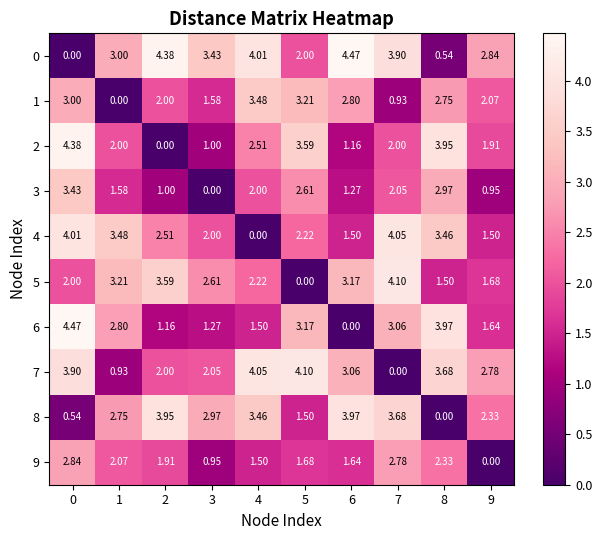

Is the value of 1 at 2 greater than the value of 0 at 1?

No